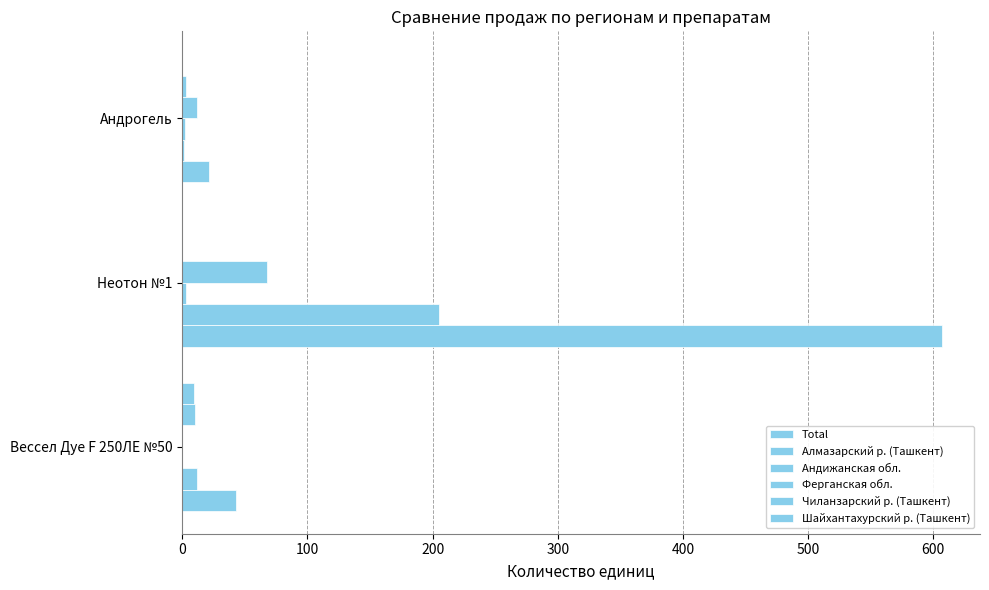

List the series in order of their peak value, highest first.

Total, Алмазарский р. (Ташкент), Ферганская обл., Чиланзарский р. (Ташкент), Шайхантахурский р. (Ташкент), Андижанская обл.